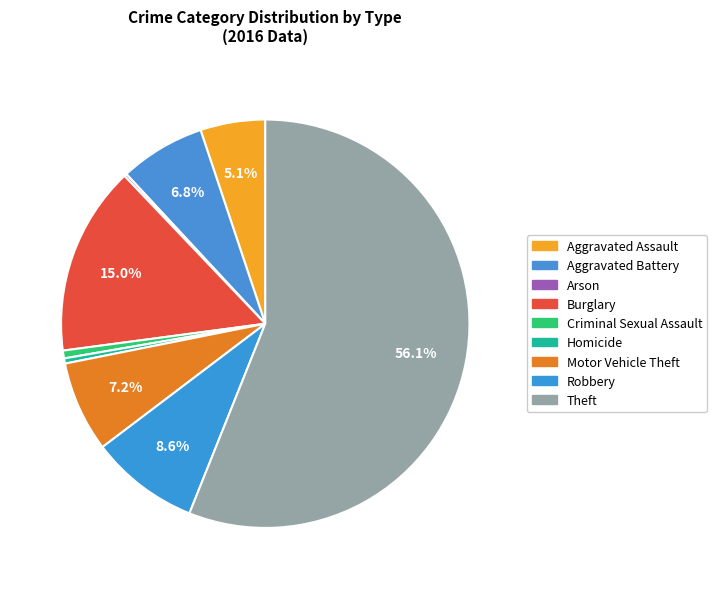

Does any single category account for the majority?

Yes